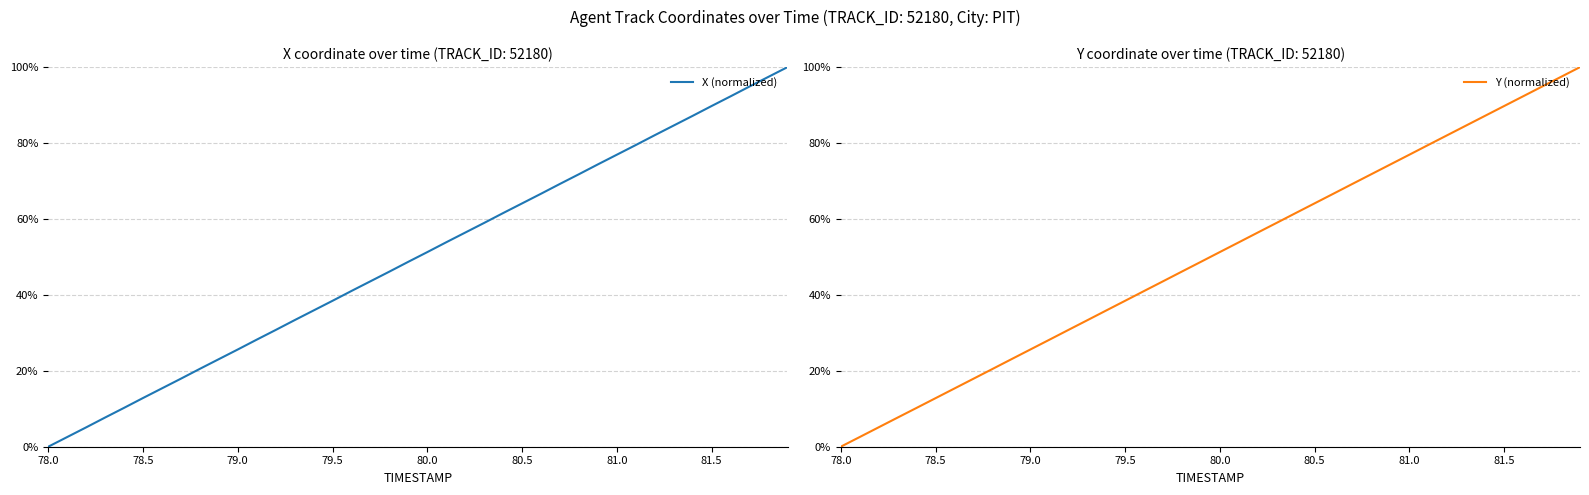

At 81.0, list the series in order from smallest to largest.

X (normalized), Y (normalized)